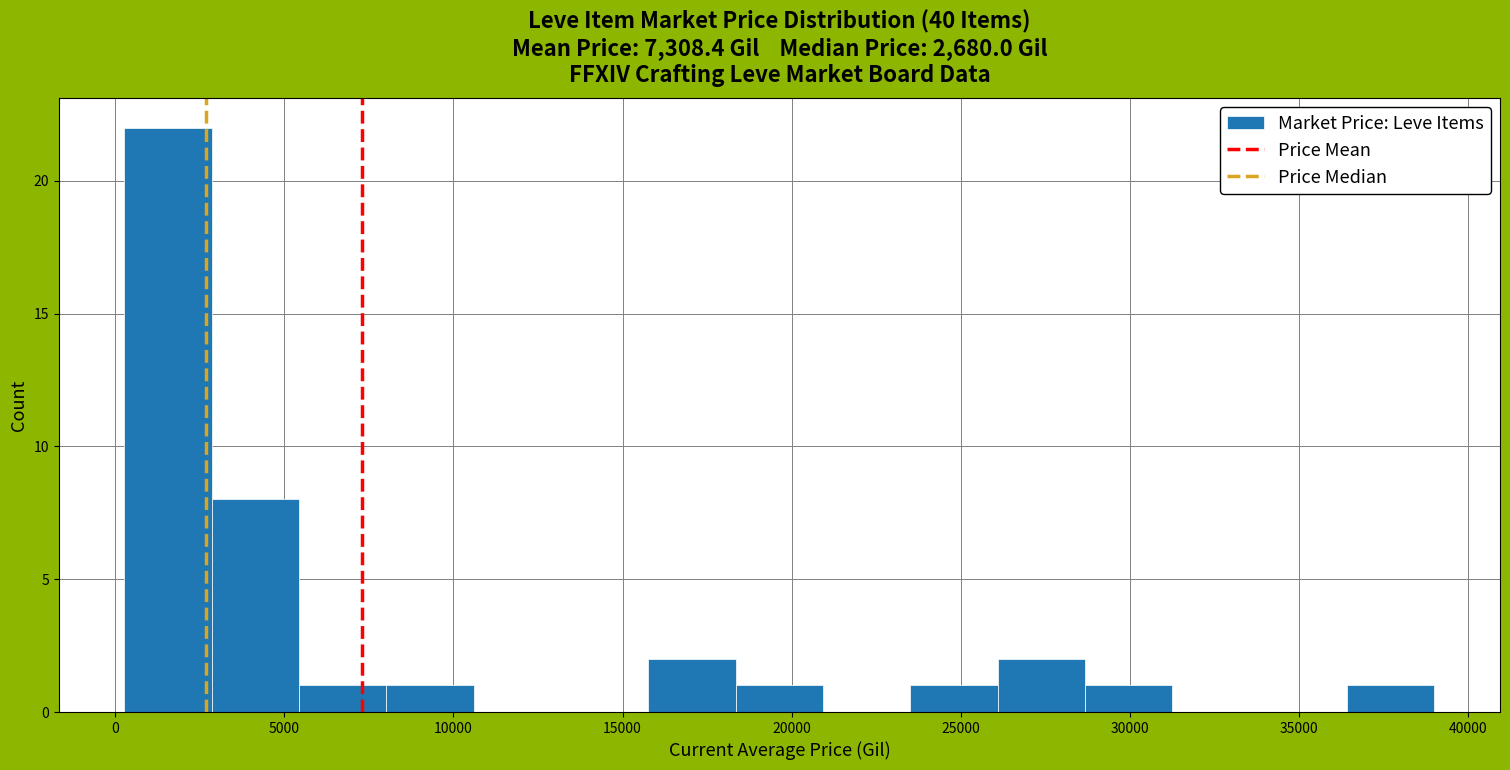

Reading left to right, list every bar in this chart as the range it spans on the x-axis followed by its height. Neither the bar edges nor the heights are printed on the chart, so give them approximately, as read against the axes.

500 to 3000: 22
3000 to 5500: 8
5500 to 8000: 1
8000 to 10500: 1
10500 to 13000: 0
13000 to 16000: 0
16000 to 18500: 2
18500 to 21000: 1
21000 to 23500: 0
23500 to 26000: 1
26000 to 28500: 2
28500 to 31500: 1
31500 to 34000: 0
34000 to 36500: 0
36500 to 39000: 1